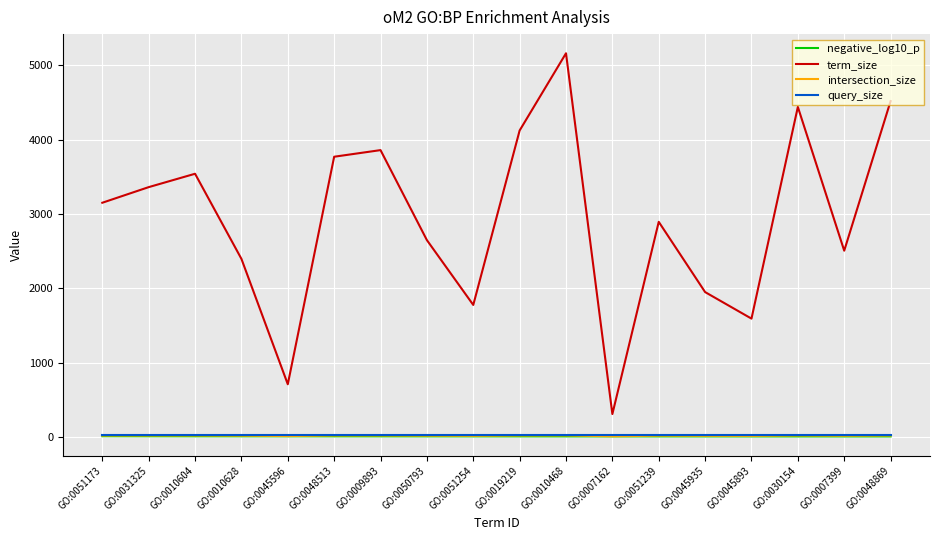

What is the maximum value shown in the chart?

5162.0